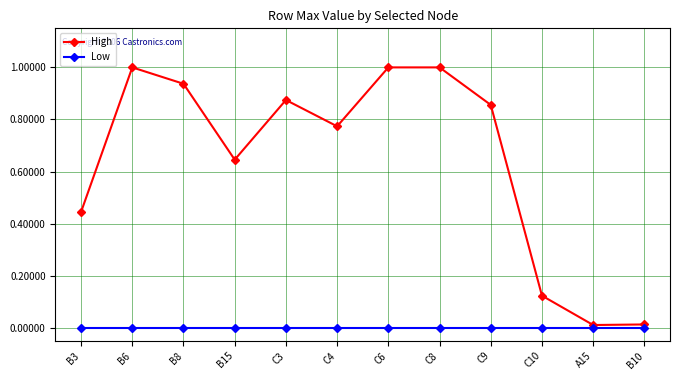

What is the greatest value displayed?

1.0